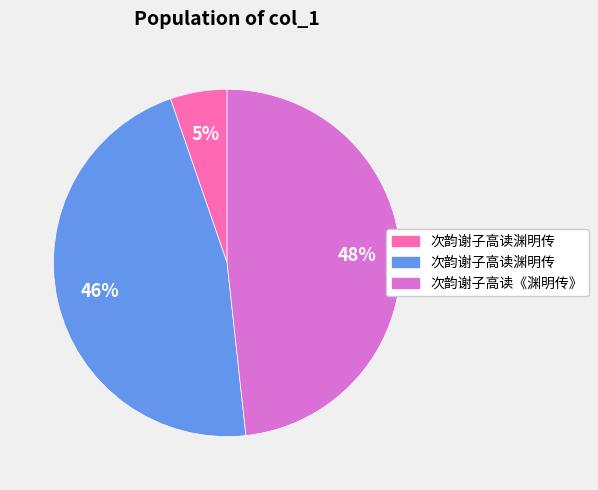

Does any single category account for the majority?

No